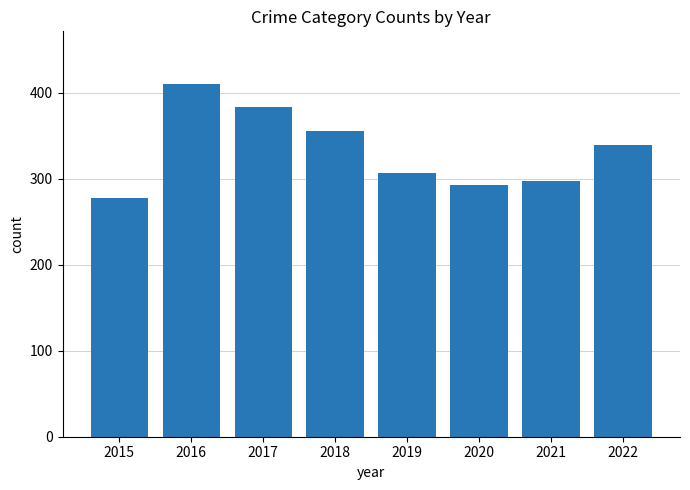

Reading right to left, what are all the values shown in this chart?

339	298	293	307	356	384	410	278